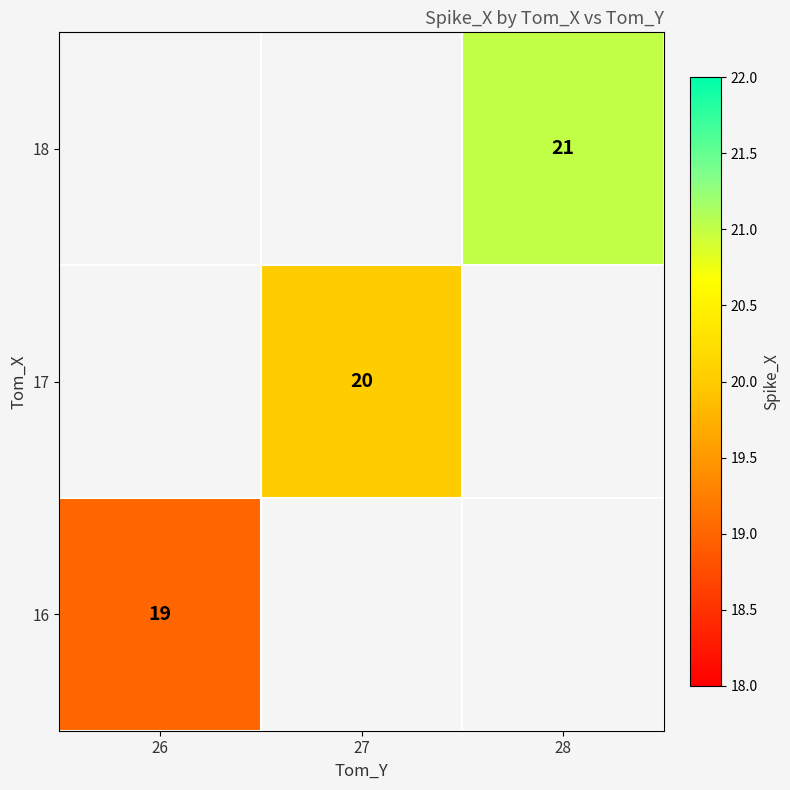

Which has a higher value, 26 or 28?

28